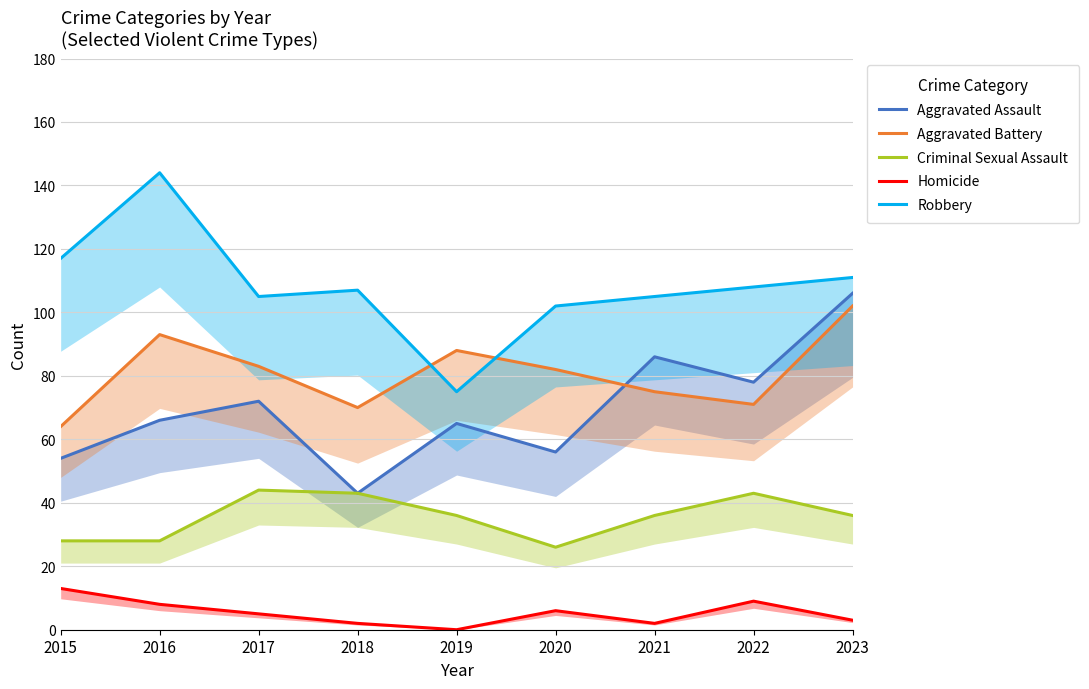

Reading left to right, what are all the values shown in this chart?

Aggravated Assault: 54	66	72	43	65	56	86	78	106
Aggravated Battery: 64	93	83	70	88	82	75	71	102
Criminal Sexual Assault: 28	28	44	43	36	26	36	43	36
Homicide: 13	8	5	2	0	6	2	9	3
Robbery: 117	144	105	107	75	102	105	108	111